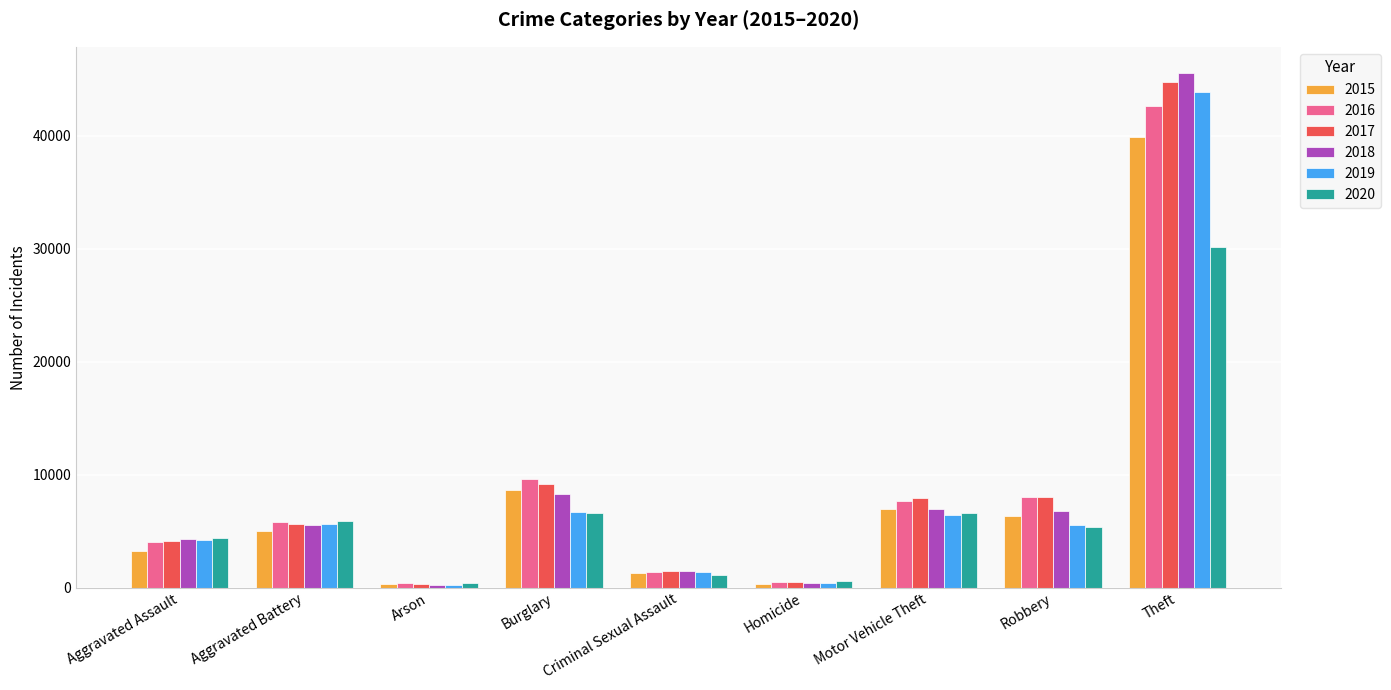

What is the maximum value for 2015?

39863